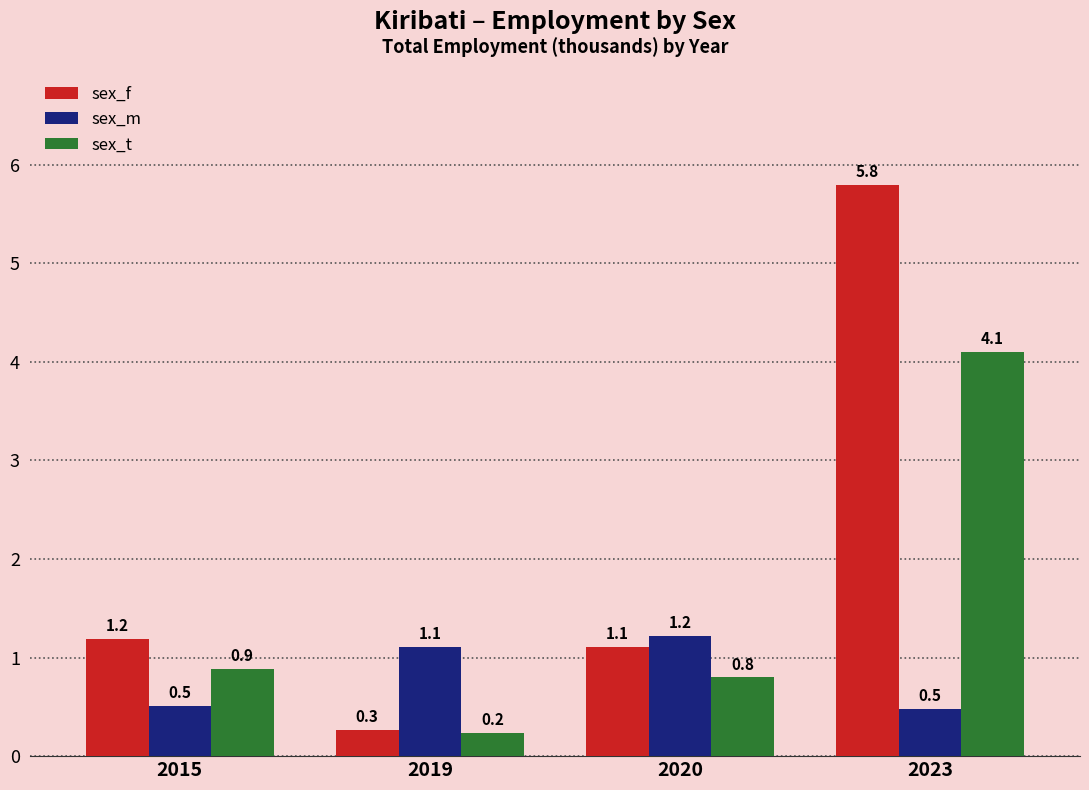

Reading left to right, what are all the values shown in this chart?

sex_f: 2015=1.2	2019=0.3	2020=1.1	2023=5.8
sex_m: 2015=0.5	2019=1.1	2020=1.2	2023=0.5
sex_t: 2015=0.9	2019=0.2	2020=0.8	2023=4.1